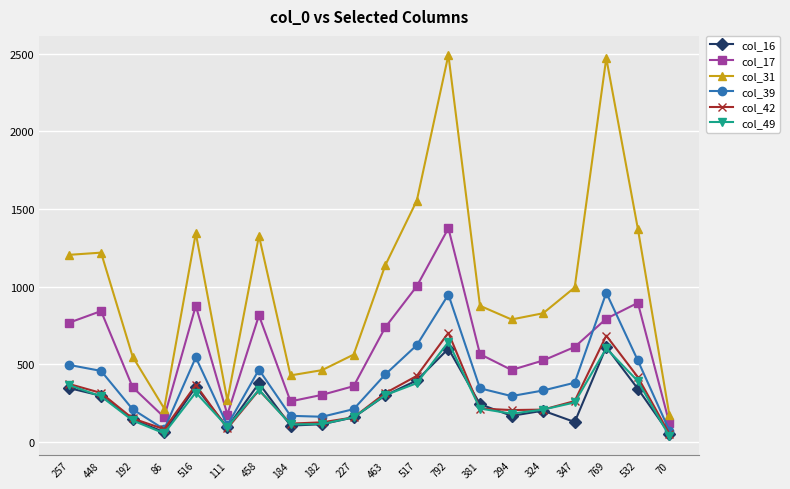

What is the value of the col_16 point at the 3rd from the left?

146